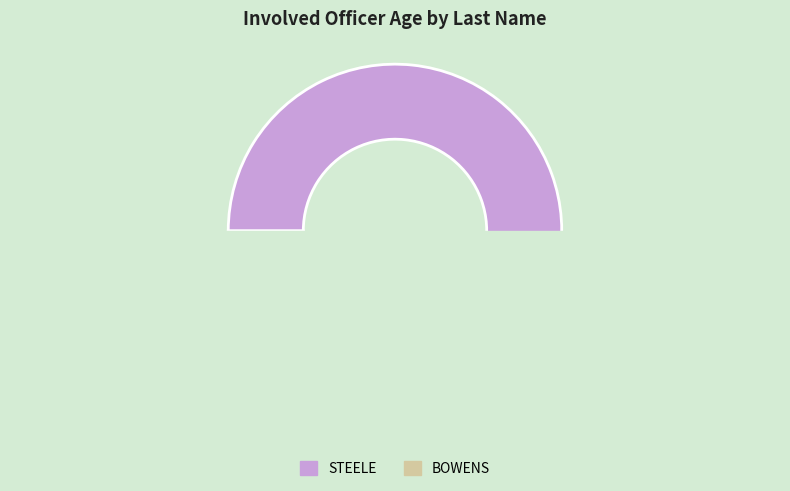

Is it true that BOWENS is 39% of the pie?

False